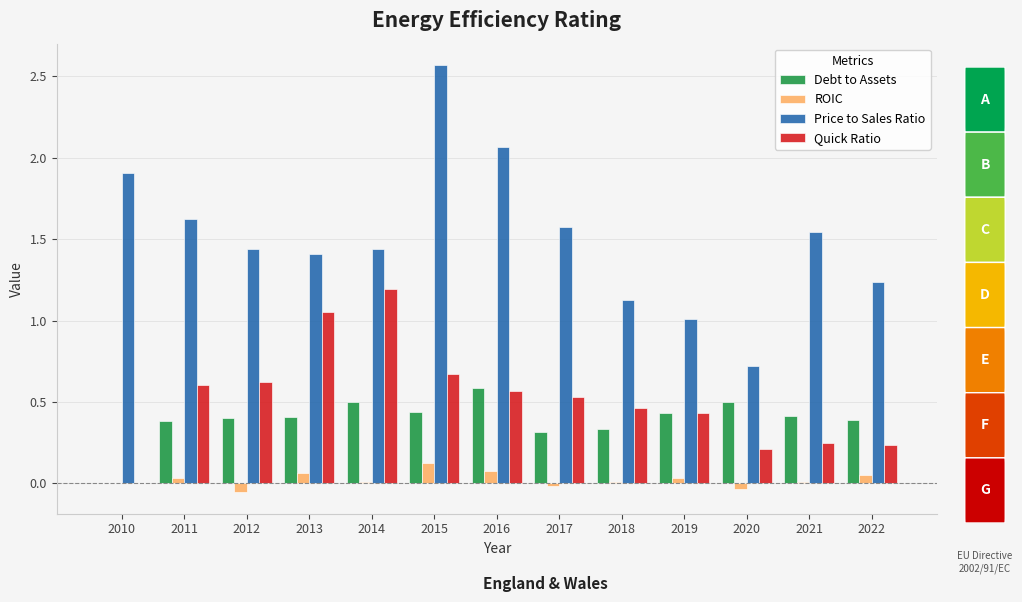

The value of Quick Ratio at 2018 is 0.2. True or false?

False